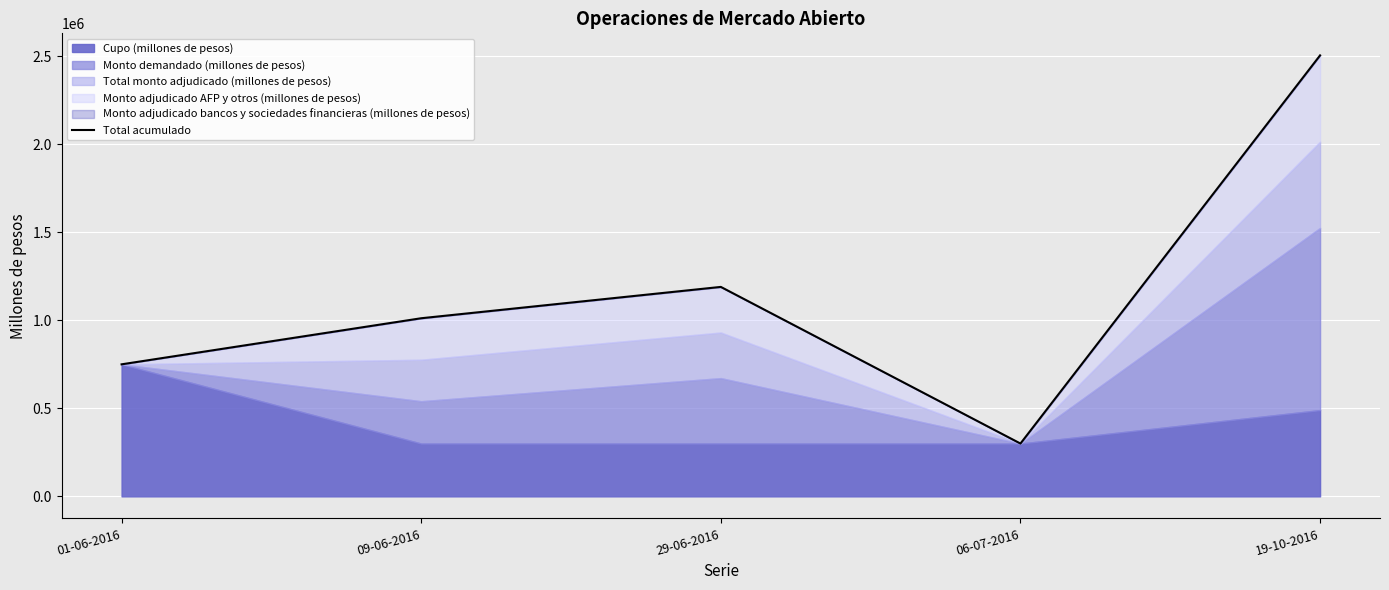

Which category has the highest value across all series?

19-10-2016